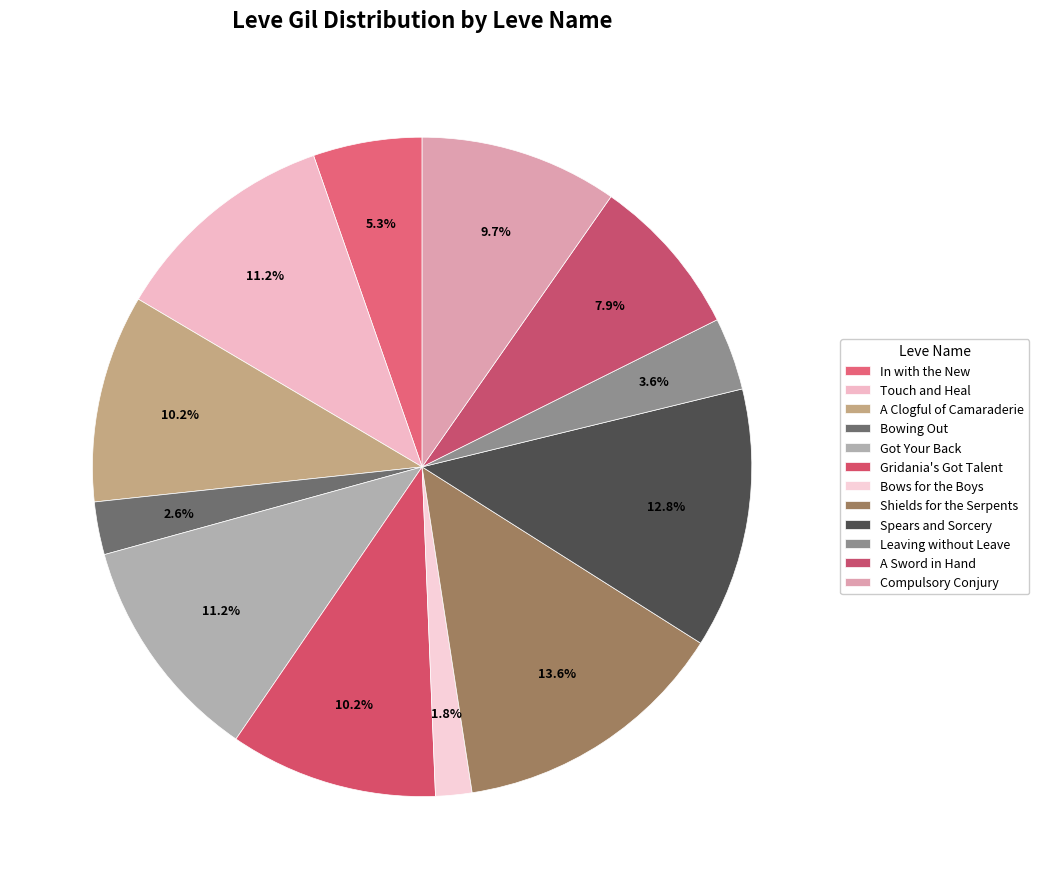

Which category has the smallest portion of the pie?

Bows for the Boys